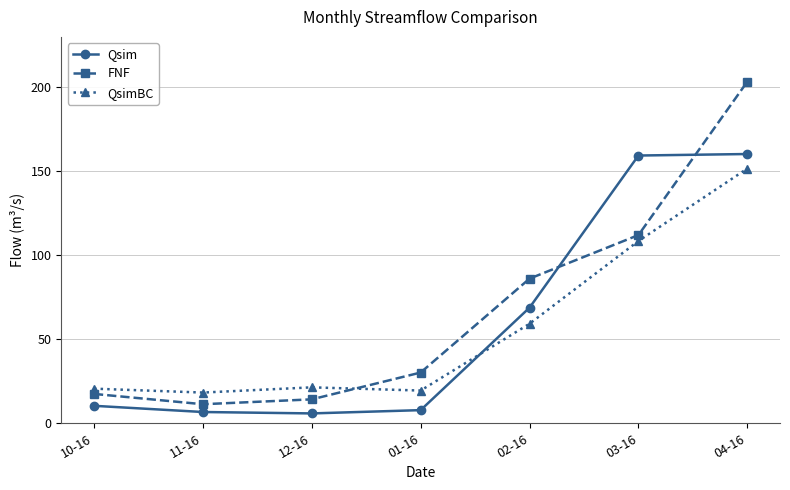

How many interior local valleys does the Qsim series have?

1